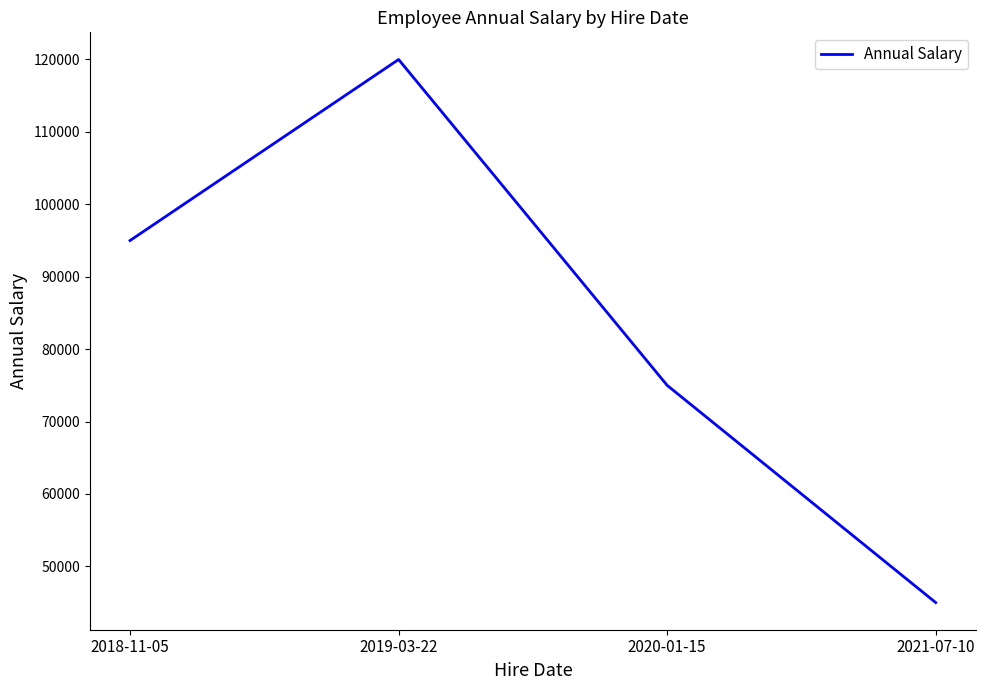

List the labels in order of value, largest first.

2019-03-22, 2018-11-05, 2020-01-15, 2021-07-10